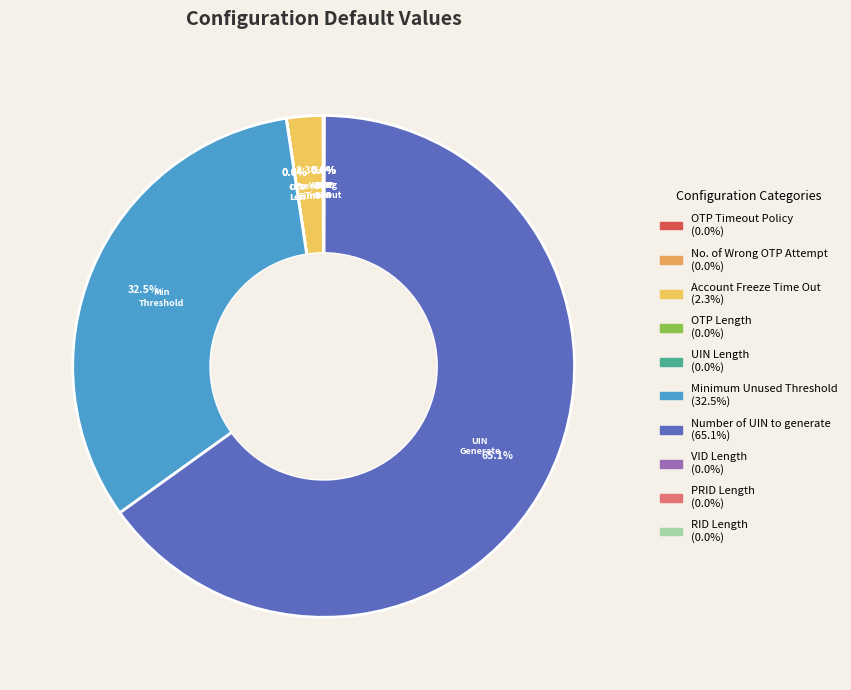

To the nearest percent, what is the average slice percentage?

10%